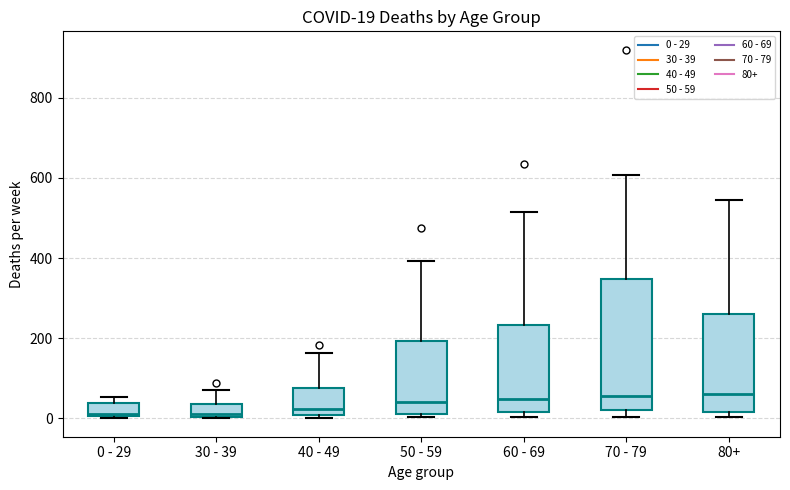

Which box is the tallest, from its lower edge to its upper edge?

70 - 79